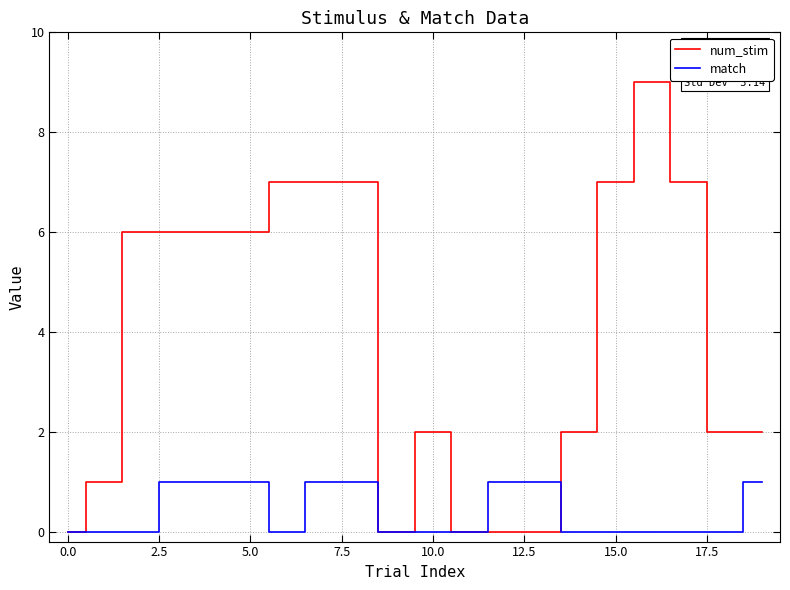

Reading left to right, extract all data points from this chart.

num_stim: 0	1	6	6	6	6	7	7	7	0	2	0	0	0	2	7	9	7	2	2
match: 0	0	0	1	1	1	0	1	1	0	0	0	1	1	0	0	0	0	0	1